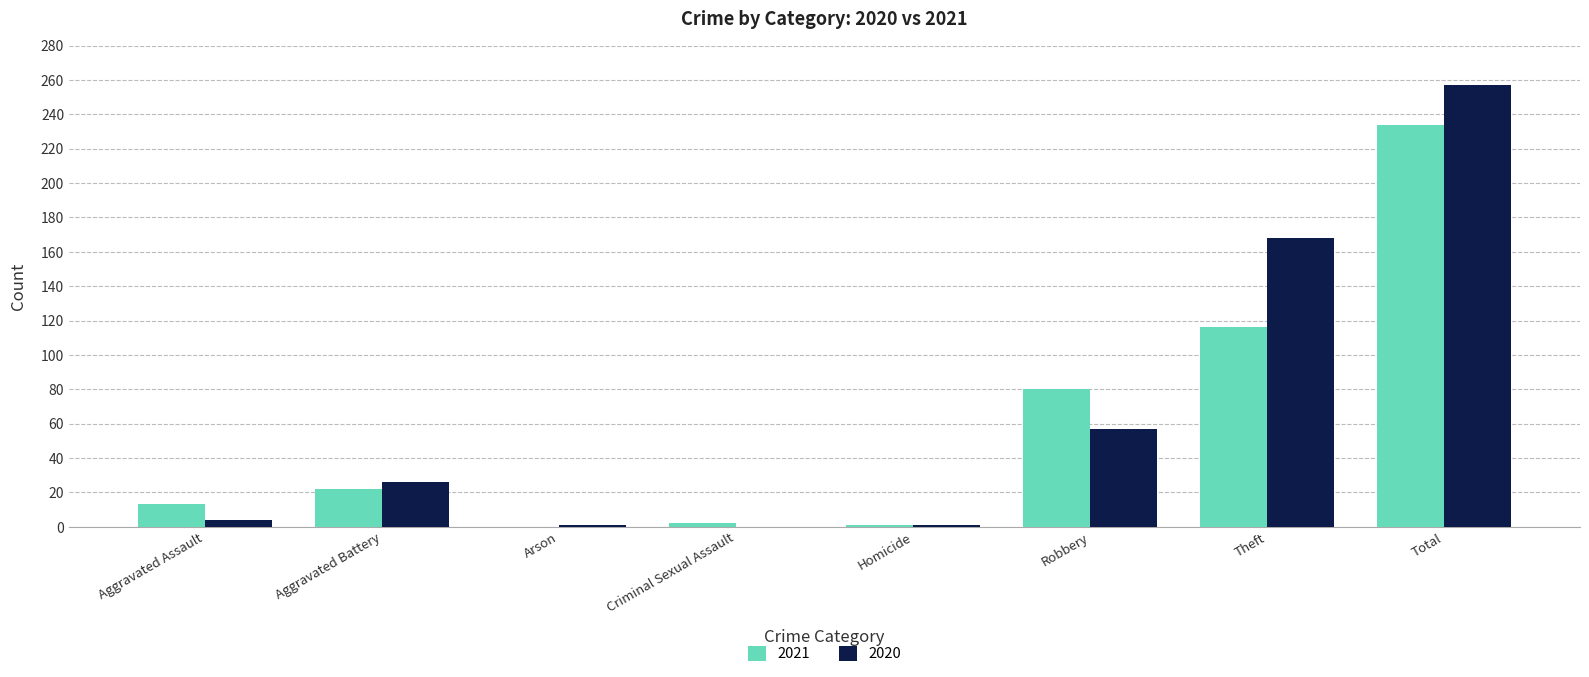

Which series has the widest spread of values?

2020